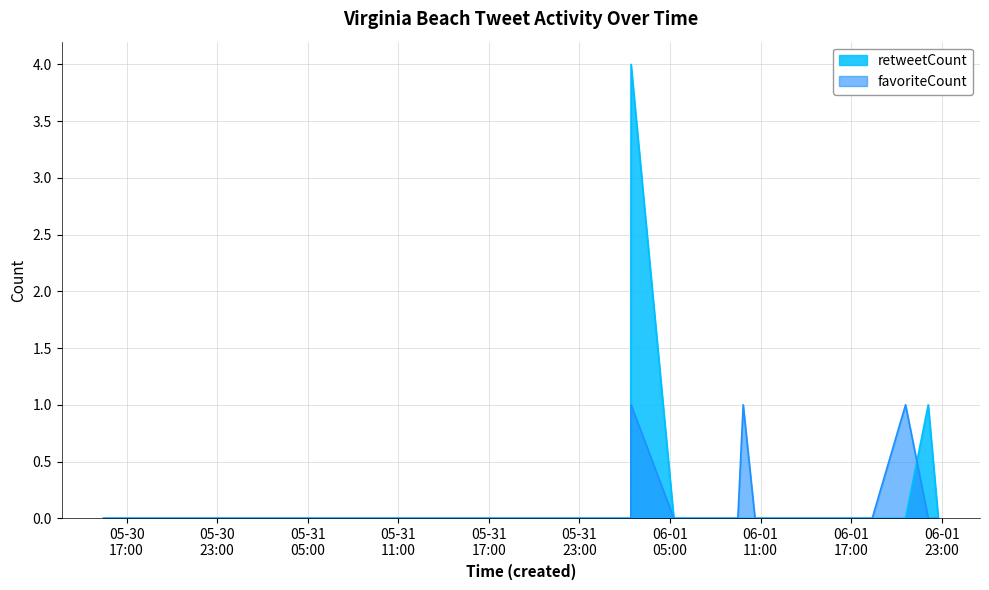

True or false: favoriteCount and retweetCount intersect in this chart.

True